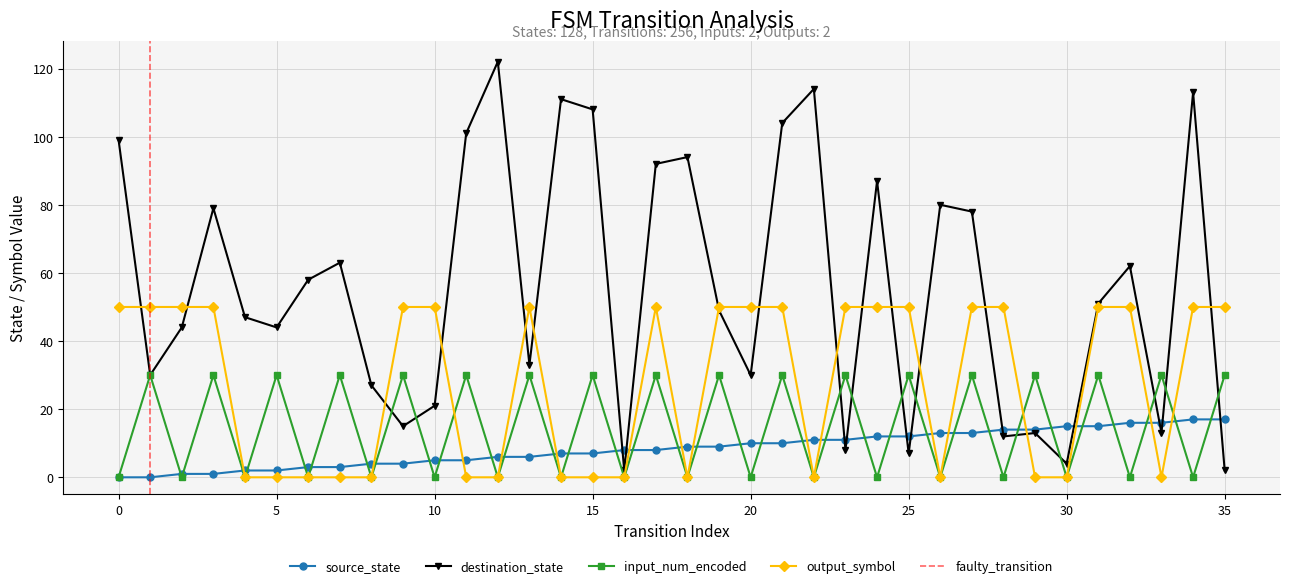

What is the total value across all series at 31?

146